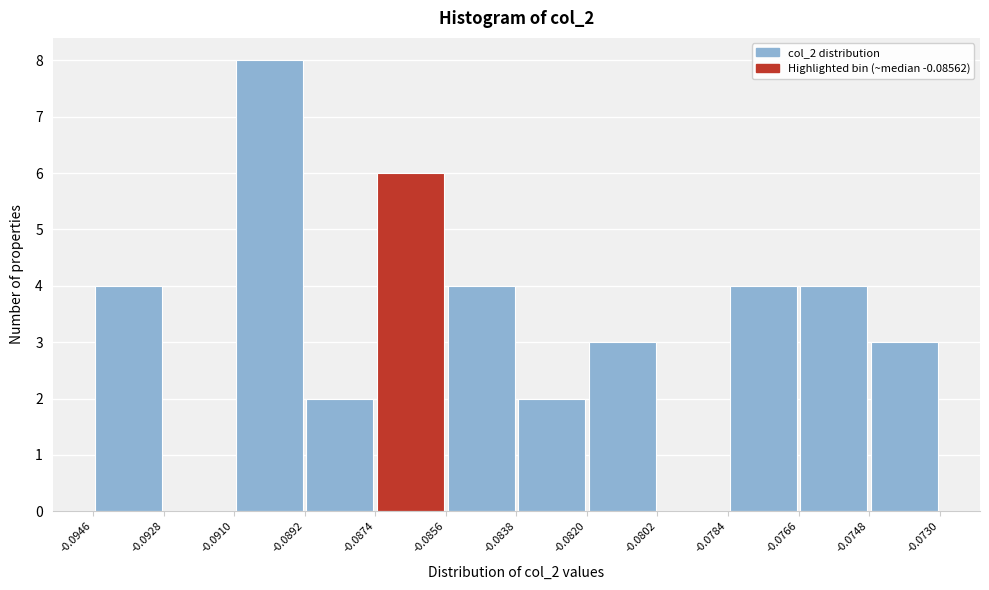

Reading left to right, list every bar in this chart as the range it spans on the x-axis followed by its height. The values are not printed on the chart, so give them approximately, as read against the axis.

-0.0946 to -0.0928: 4
-0.0928 to -0.0910: 0
-0.0910 to -0.0892: 8
-0.0892 to -0.0874: 2
-0.0874 to -0.0856: 6
-0.0856 to -0.0838: 4
-0.0838 to -0.0820: 2
-0.0820 to -0.0802: 3
-0.0802 to -0.0784: 0
-0.0784 to -0.0766: 4
-0.0766 to -0.0748: 4
-0.0748 to -0.0730: 3